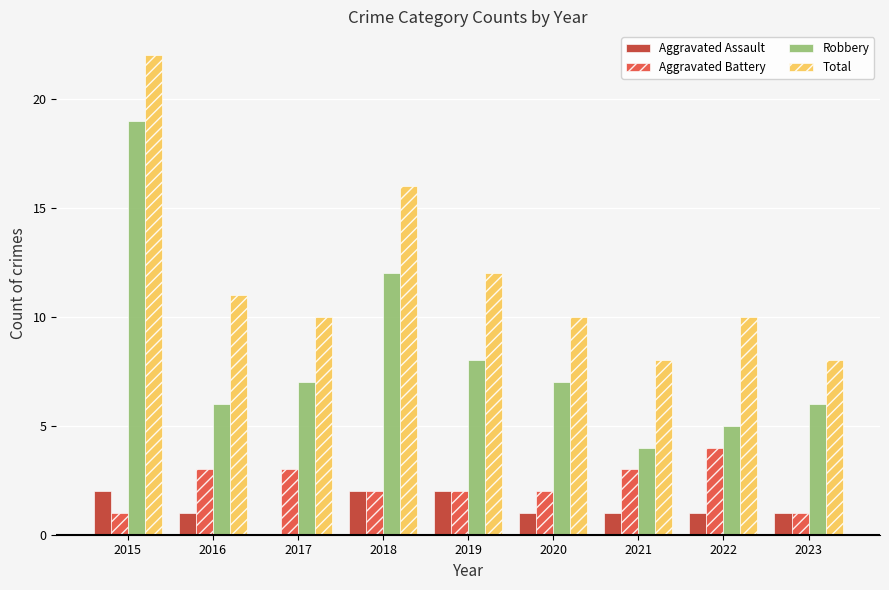

What is the maximum value shown in the chart?

22